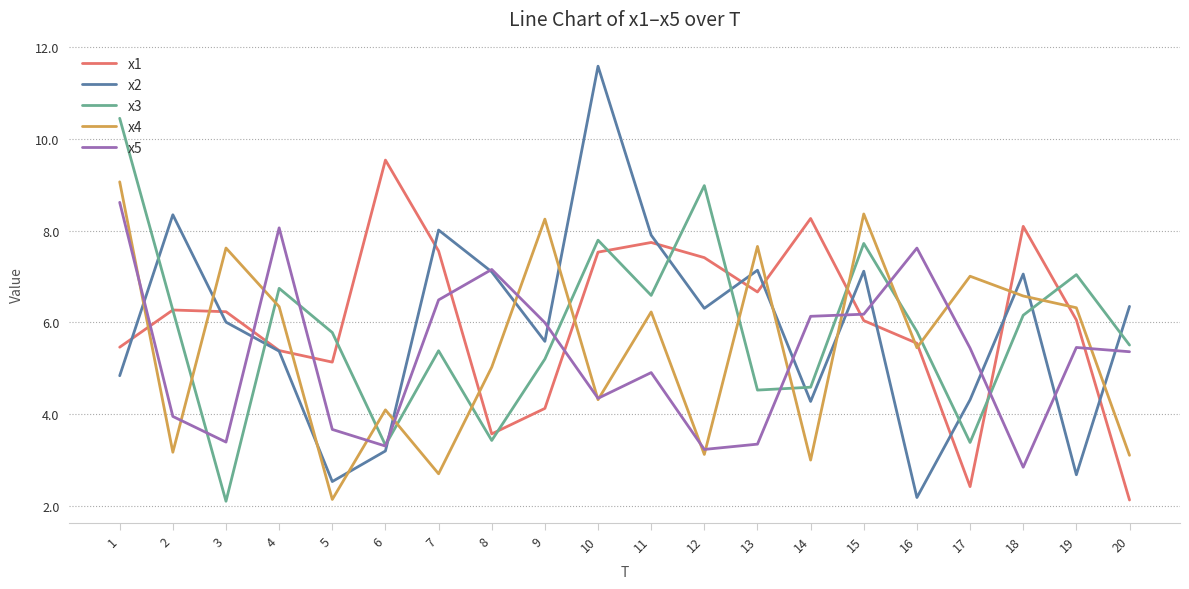

At 3, list the series in order from largest to smallest.

x4, x1, x2, x5, x3